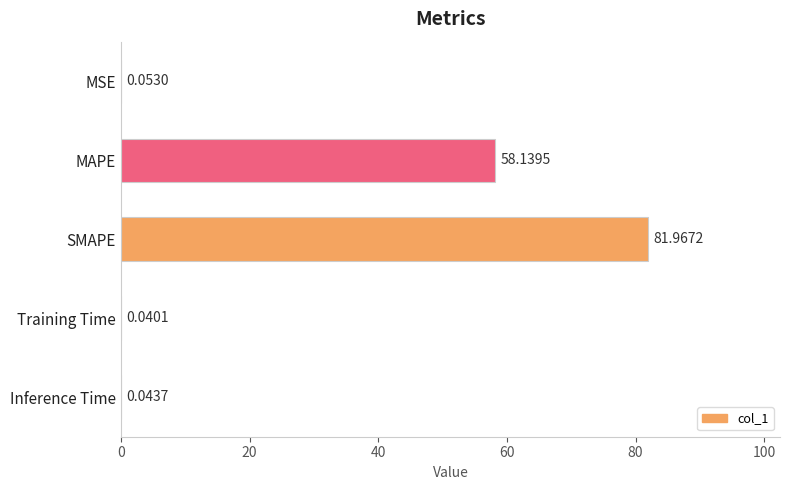

At which category does the chart reach its peak across all series?

SMAPE